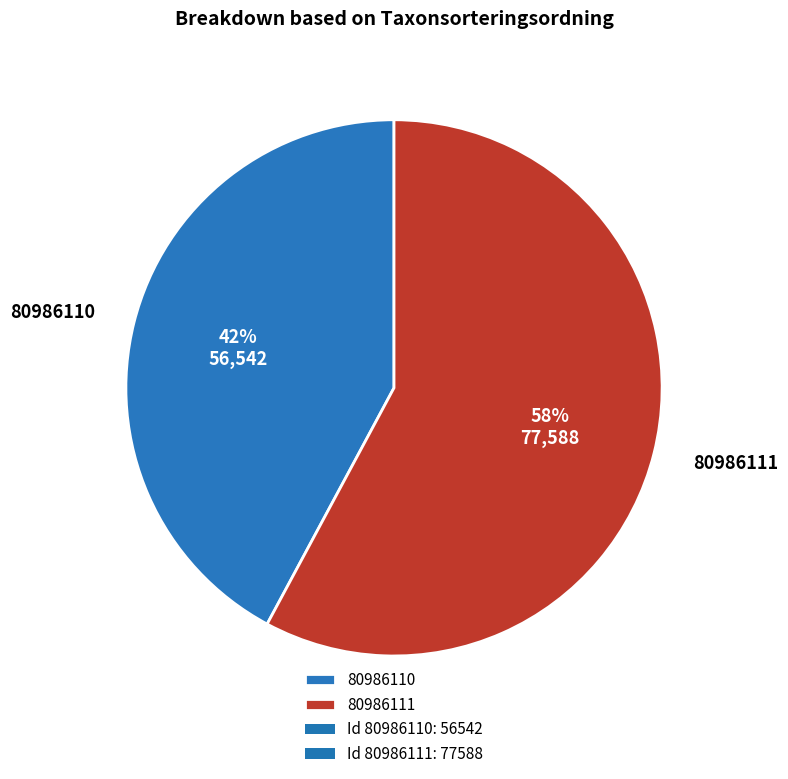

The 80986110 slice represents 57% of the pie. True or false?

False